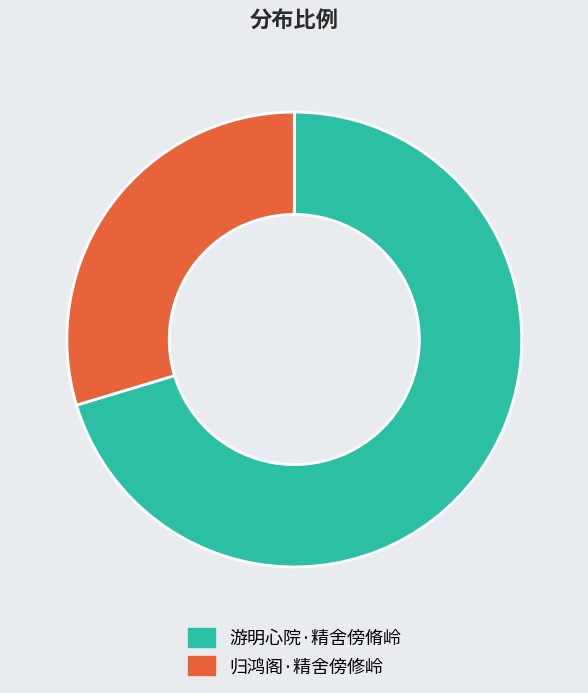

Count the number of slices in the pie.

2